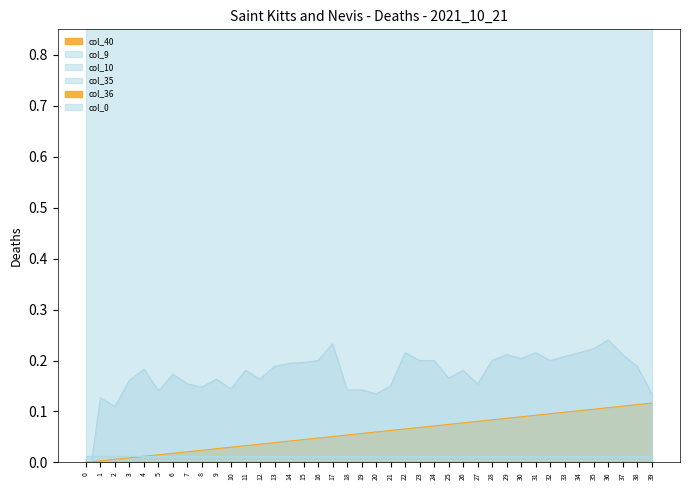

Reading right to left, extract all data points from this chart.

col_40: 0.1	0.1	0.1	0.1	0.1	0.1	0.1	0.1	0.1	0.1	0.1	0.1	0.1	0.1	0.1	0.1	0.1	0.1	0.1	0.1	0.1	0.1	0.1	0.0	0.0	0.0	0.0	0.0	0.0	0.0	0.0	0.0	0.0	0.0	0.0	0.0	0.0	0.0	0.0	0.0
col_9: 0.0	0.0	0.0	0.0	0.0	0.0	0.0	0.0	0.0	0.0	0.0	0.0	0.0	0.0	0.0	0.0	0.0	0.0	0.0	0.0	0.0	0.0	0.0	0.0	0.0	0.0	0.0	0.0	0.0	0.0	0.0	0.0	0.0	0.0	0.0	0.0	0.0	0.0	0.0	0.0
col_10: 0.0	0.0	0.0	0.0	0.0	0.0	0.0	0.0	0.0	0.0	0.0	0.0	0.0	0.0	0.0	0.0	0.0	0.0	0.0	0.0	0.0	0.0	0.0	0.0	0.0	0.0	0.0	0.0	0.0	0.0	0.0	0.0	0.0	0.0	0.0	0.0	0.0	0.0	0.0	0.0
col_35: 1.0	1.0	1.0	1.0	1.0	1.0	1.0	1.0	1.0	1.0	1.0	1.0	1.0	1.0	1.0	1.0	1.0	1.0	1.0	1.0	1.0	1.0	1.0	1.0	1.0	1.0	1.0	1.0	1.0	1.0	1.0	1.0	1.0	1.0	1.0	1.0	1.0	1.0	1.0	1.0
col_36: 0.0	0.0	0.0	0.0	0.0	0.0	0.0	0.0	0.0	0.0	0.0	0.0	0.0	0.0	0.0	0.0	0.0	0.0	0.0	0.0	0.0	0.0	0.0	0.0	0.0	0.0	0.0	0.0	0.0	0.0	0.0	0.0	0.0	0.0	0.0	0.0	0.0	0.0	0.0	0.0
col_0: 0.1	0.2	0.2	0.2	0.2	0.2	0.2	0.2	0.2	0.2	0.2	0.2	0.2	0.2	0.2	0.2	0.2	0.2	0.2	0.1	0.1	0.1	0.2	0.2	0.2	0.2	0.2	0.2	0.2	0.1	0.2	0.1	0.2	0.2	0.1	0.2	0.2	0.1	0.1	-0.1